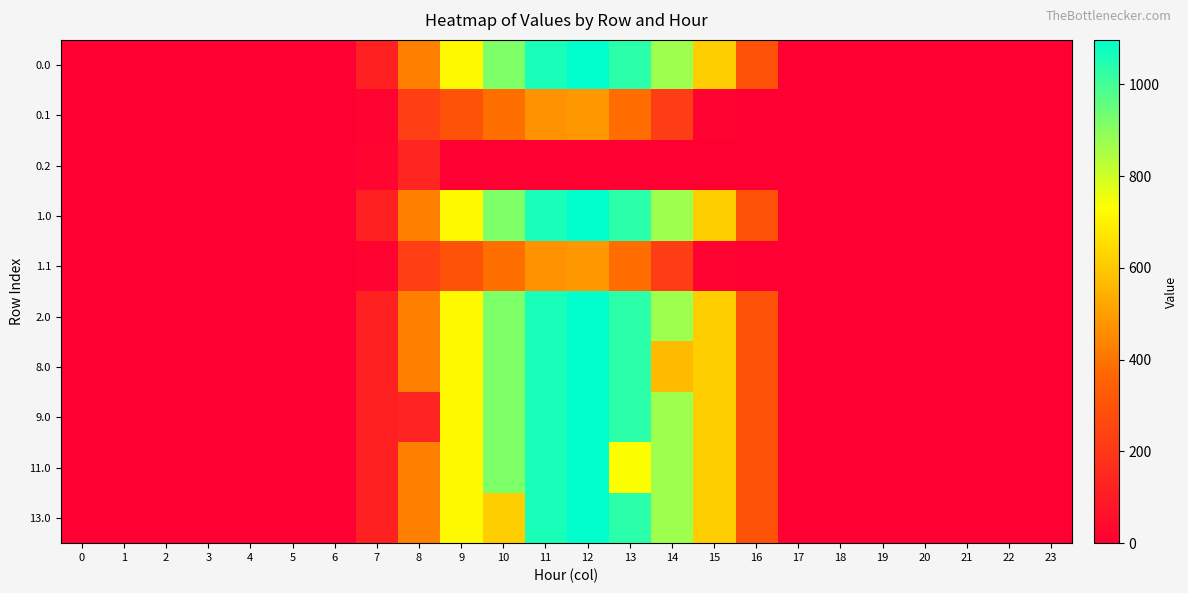

What is the total value across all series at 15?

4345.5